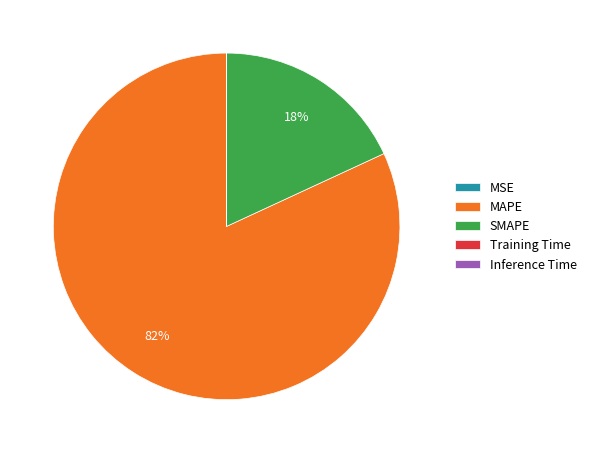

Does MAPE account for over 50% of the chart?

Yes